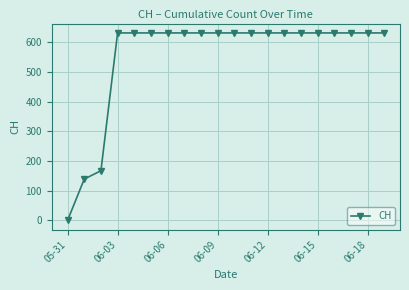

What is the maximum value shown in the chart?

631